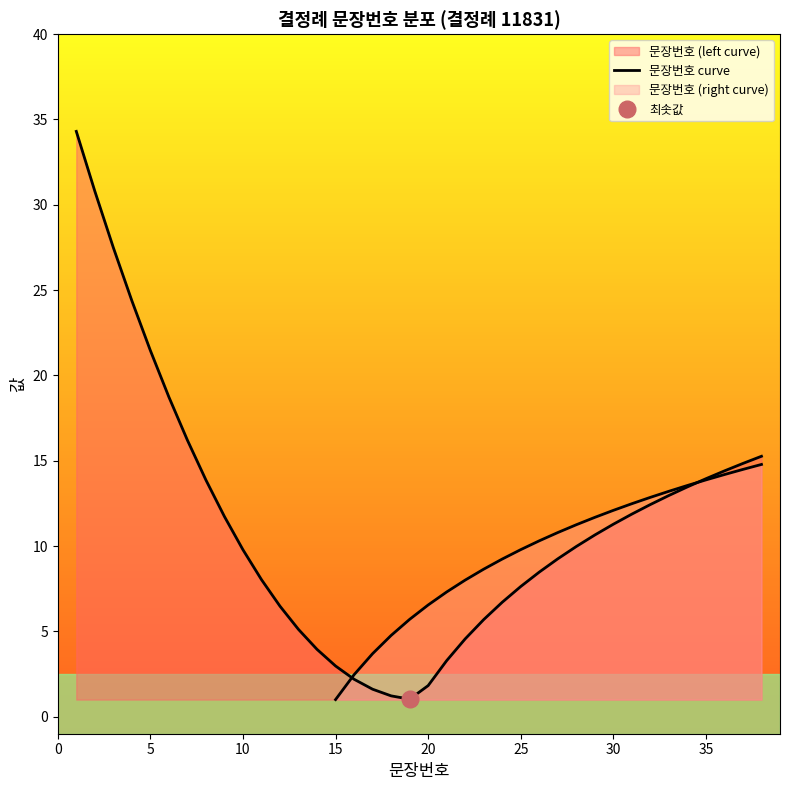

How many points are lower than both their immediate neighbors (excluding endpoints)?

1